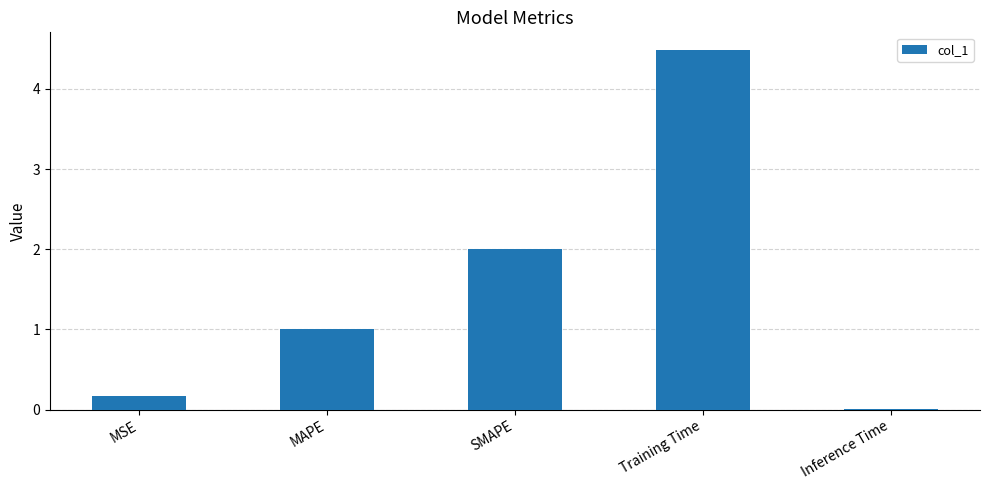

Count the number of data series in this chart.

1